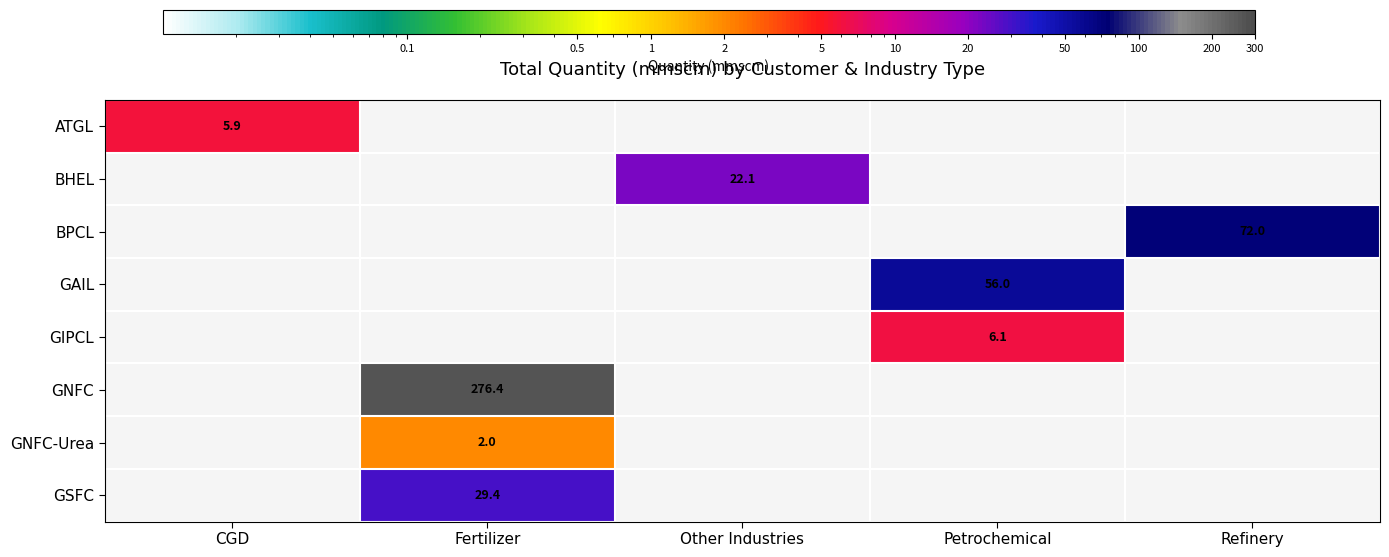

How many data points does each series have?

5